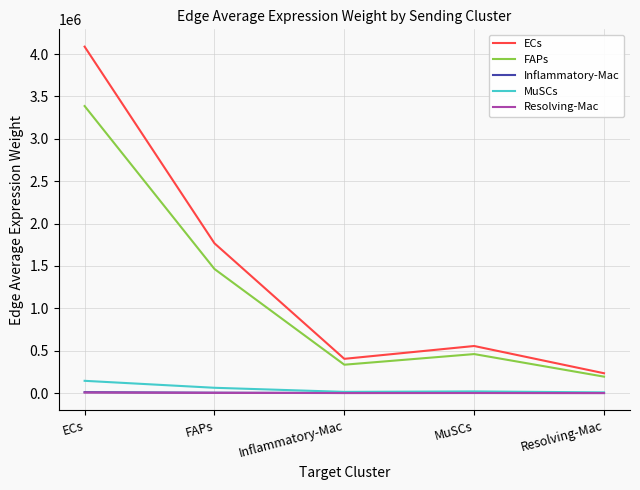

What is the difference between the maximum and minimum values in the FAPs series?

3192798.4